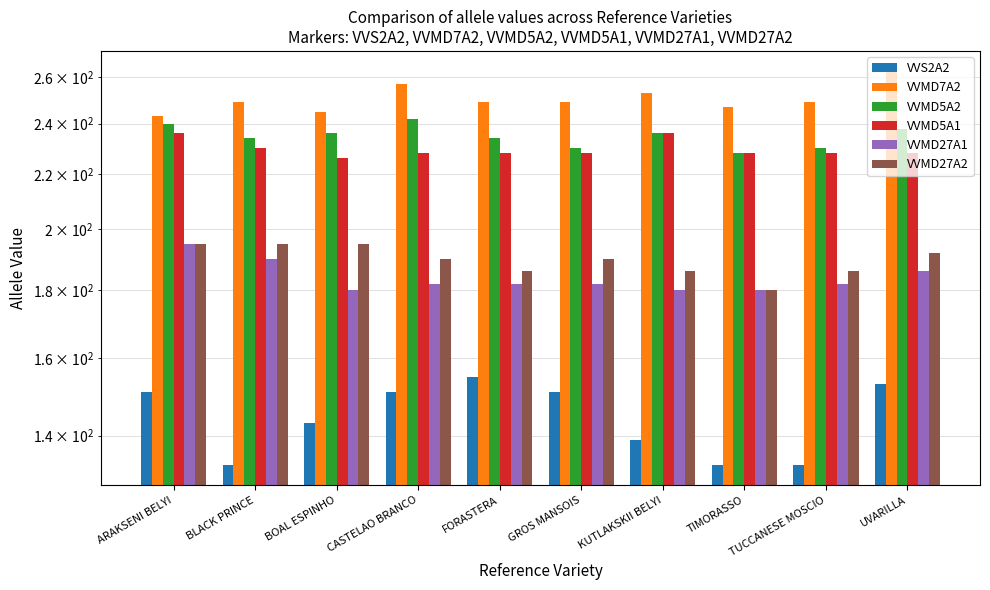

Reading left to right, extract all data points from this chart.

VVS2A2: 151	133	143	151	155	151	139	133	133	153
VVMD7A2: 243	249	245	257	249	249	253	247	249	263
VVMD5A2: 240	234	236	242	234	230	236	228	230	238
VVMD5A1: 236	230	226	228	228	228	236	228	228	228
VVMD27A1: 195	190	180	182	182	182	180	180	182	186
VVMD27A2: 195	195	195	190	186	190	186	180	186	192